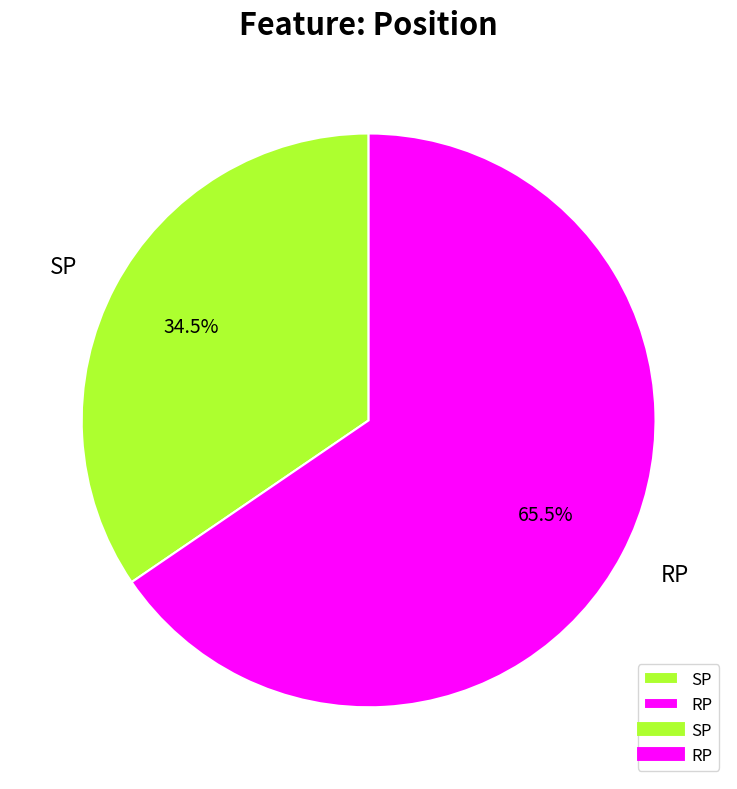

Approximately how many times larger is the value at SP compared to RP?

0.5